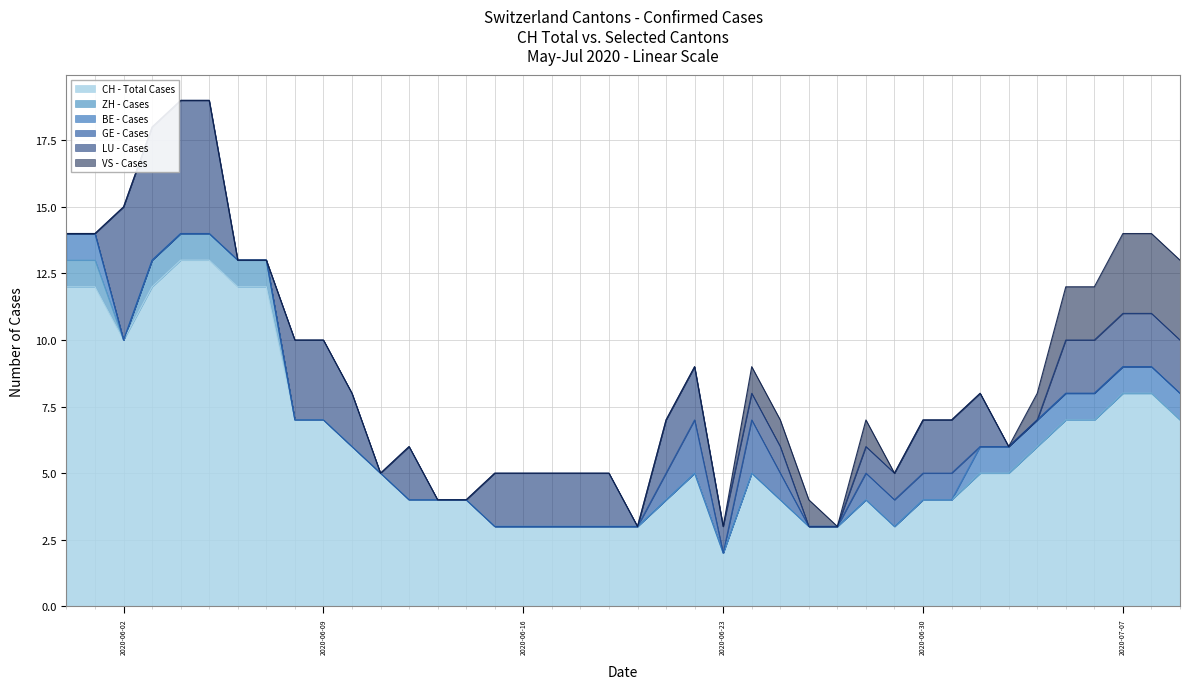

Reading left to right, what are all the values shown in this chart?

CH - Total Cases: 2020-05-31=12	2020-06-01=12	2020-06-02=10	2020-06-03=12	2020-06-04=13	2020-06-05=13	2020-06-06=12	2020-06-07=12	2020-06-08=7	2020-06-09=7	2020-06-10=6	2020-06-11=5	2020-06-12=4	2020-06-13=4	2020-06-14=4	2020-06-15=3	2020-06-16=3	2020-06-17=3	2020-06-18=3	2020-06-19=3	2020-06-20=3	2020-06-21=4	2020-06-22=5	2020-06-23=2	2020-06-24=5	2020-06-25=4	2020-06-26=3	2020-06-27=3	2020-06-28=4	2020-06-29=3	2020-06-30=4	2020-07-01=4	2020-07-02=5	2020-07-03=5	2020-07-04=6	2020-07-05=7	2020-07-06=7	2020-07-07=8	2020-07-08=8	2020-07-09=7
ZH - Cases: 2020-05-31=1	2020-06-01=1	2020-06-02=0	2020-06-03=1	2020-06-04=1	2020-06-05=1	2020-06-06=1	2020-06-07=1	2020-06-08=0	2020-06-09=0	2020-06-10=0	2020-06-11=0	2020-06-12=0	2020-06-13=0	2020-06-14=0	2020-06-15=0	2020-06-16=0	2020-06-17=0	2020-06-18=0	2020-06-19=0	2020-06-20=0	2020-06-21=0	2020-06-22=0	2020-06-23=0	2020-06-24=0	2020-06-25=0	2020-06-26=0	2020-06-27=0	2020-06-28=0	2020-06-29=0	2020-06-30=0	2020-07-01=0	2020-07-02=0	2020-07-03=0	2020-07-04=0	2020-07-05=0	2020-07-06=0	2020-07-07=0	2020-07-08=0	2020-07-09=0
BE - Cases: 2020-05-31=1	2020-06-01=1	2020-06-02=0	2020-06-03=0	2020-06-04=0	2020-06-05=0	2020-06-06=0	2020-06-07=0	2020-06-08=0	2020-06-09=0	2020-06-10=0	2020-06-11=0	2020-06-12=0	2020-06-13=0	2020-06-14=0	2020-06-15=0	2020-06-16=0	2020-06-17=0	2020-06-18=0	2020-06-19=0	2020-06-20=0	2020-06-21=0	2020-06-22=0	2020-06-23=0	2020-06-24=0	2020-06-25=0	2020-06-26=0	2020-06-27=0	2020-06-28=0	2020-06-29=0	2020-06-30=0	2020-07-01=0	2020-07-02=1	2020-07-03=1	2020-07-04=1	2020-07-05=1	2020-07-06=1	2020-07-07=1	2020-07-08=1	2020-07-09=1
GE - Cases: 2020-05-31=0	2020-06-01=0	2020-06-02=0	2020-06-03=0	2020-06-04=0	2020-06-05=0	2020-06-06=0	2020-06-07=0	2020-06-08=0	2020-06-09=0	2020-06-10=0	2020-06-11=0	2020-06-12=0	2020-06-13=0	2020-06-14=0	2020-06-15=0	2020-06-16=0	2020-06-17=0	2020-06-18=0	2020-06-19=0	2020-06-20=0	2020-06-21=1	2020-06-22=2	2020-06-23=0	2020-06-24=2	2020-06-25=1	2020-06-26=0	2020-06-27=0	2020-06-28=1	2020-06-29=1	2020-06-30=1	2020-07-01=1	2020-07-02=0	2020-07-03=0	2020-07-04=0	2020-07-05=0	2020-07-06=0	2020-07-07=0	2020-07-08=0	2020-07-09=0
LU - Cases: 2020-05-31=0	2020-06-01=0	2020-06-02=5	2020-06-03=5	2020-06-04=5	2020-06-05=5	2020-06-06=0	2020-06-07=0	2020-06-08=3	2020-06-09=3	2020-06-10=2	2020-06-11=0	2020-06-12=2	2020-06-13=0	2020-06-14=0	2020-06-15=2	2020-06-16=2	2020-06-17=2	2020-06-18=2	2020-06-19=2	2020-06-20=0	2020-06-21=2	2020-06-22=2	2020-06-23=1	2020-06-24=1	2020-06-25=1	2020-06-26=0	2020-06-27=0	2020-06-28=1	2020-06-29=1	2020-06-30=2	2020-07-01=2	2020-07-02=2	2020-07-03=0	2020-07-04=0	2020-07-05=2	2020-07-06=2	2020-07-07=2	2020-07-08=2	2020-07-09=2
VS - Cases: 2020-05-31=0	2020-06-01=0	2020-06-02=0	2020-06-03=0	2020-06-04=0	2020-06-05=0	2020-06-06=0	2020-06-07=0	2020-06-08=0	2020-06-09=0	2020-06-10=0	2020-06-11=0	2020-06-12=0	2020-06-13=0	2020-06-14=0	2020-06-15=0	2020-06-16=0	2020-06-17=0	2020-06-18=0	2020-06-19=0	2020-06-20=0	2020-06-21=0	2020-06-22=0	2020-06-23=0	2020-06-24=1	2020-06-25=1	2020-06-26=1	2020-06-27=0	2020-06-28=1	2020-06-29=0	2020-06-30=0	2020-07-01=0	2020-07-02=0	2020-07-03=0	2020-07-04=1	2020-07-05=2	2020-07-06=2	2020-07-07=3	2020-07-08=3	2020-07-09=3